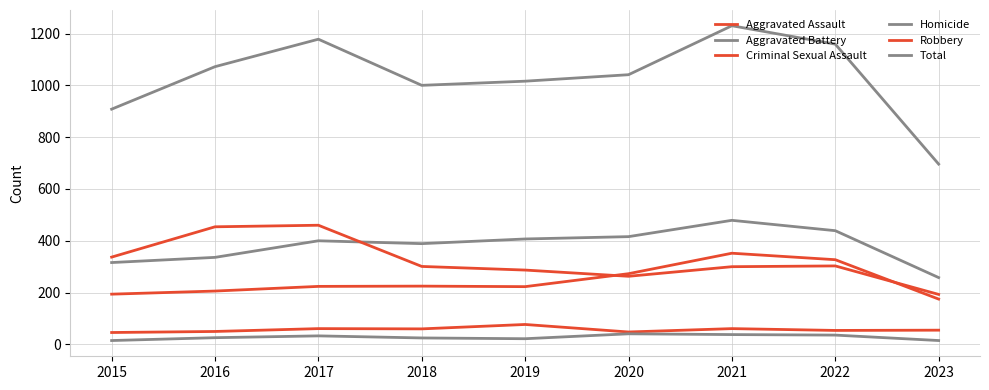

Is it true that Homicide equals 6 at 2016?

False